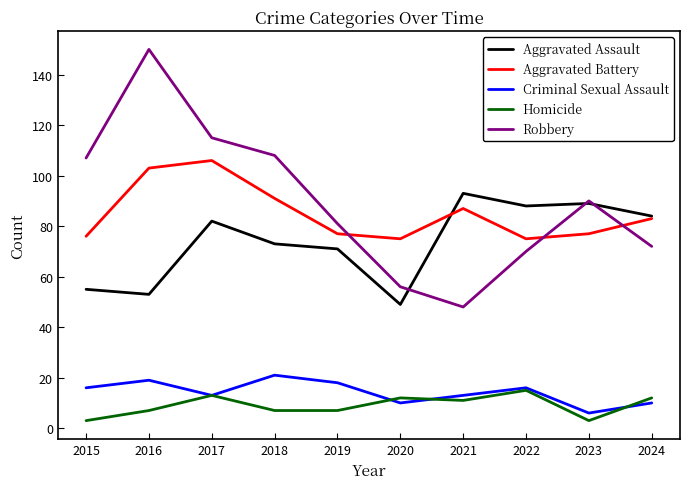

Is the value of Aggravated Assault at 2024 greater than the value of Homicide at 2023?

Yes